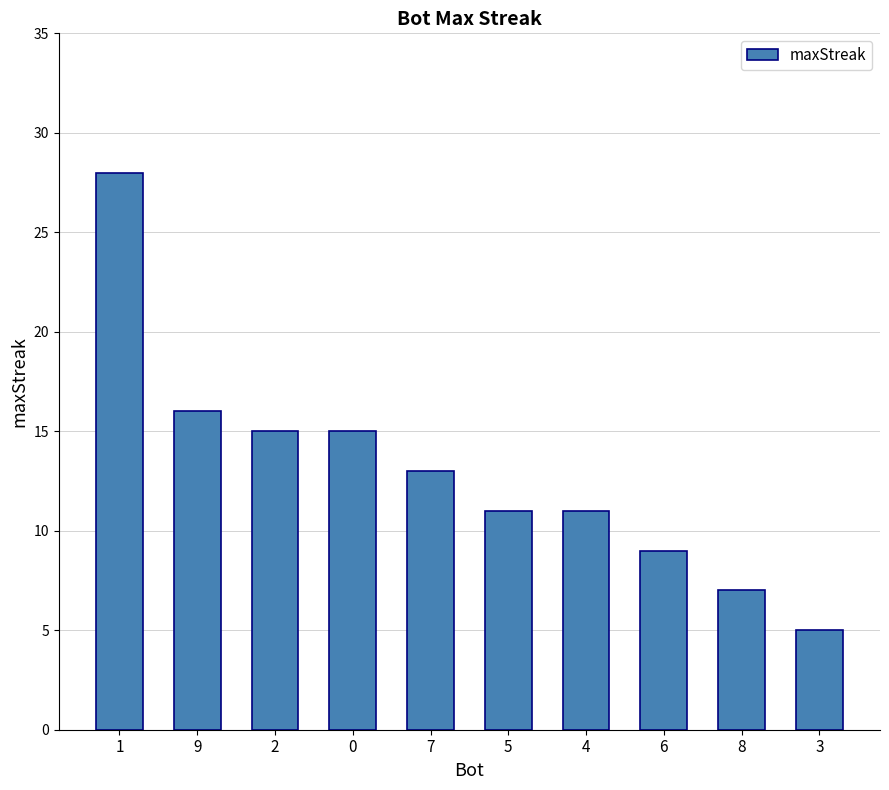

How many values are below 13?

5